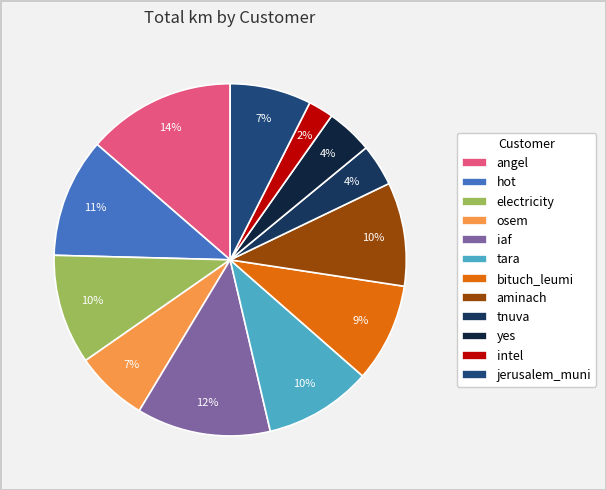

What is the largest slice in the pie chart?

angel